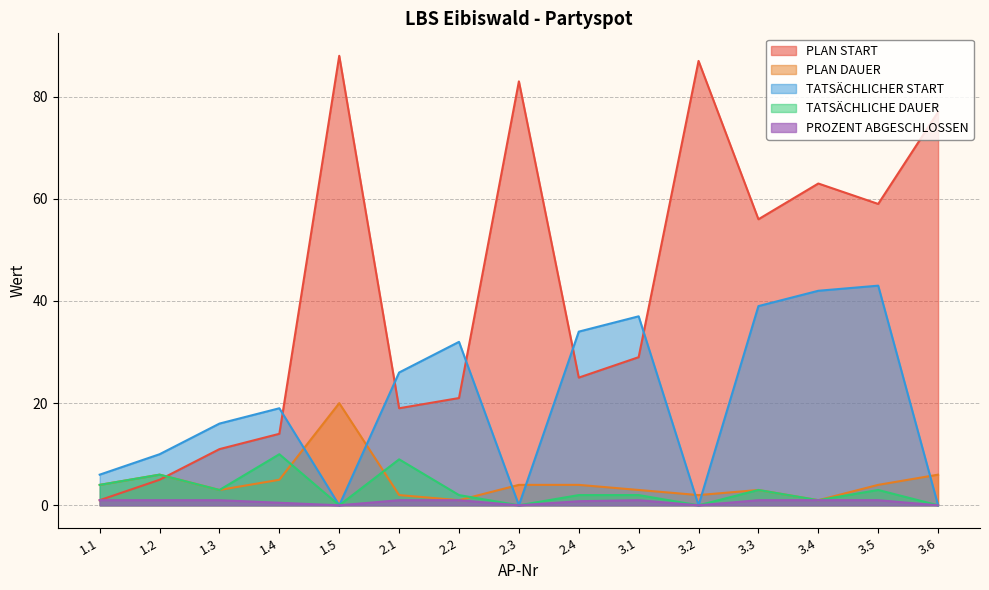

Which series changed the most between 1.5 and 3.5?

TATSÄCHLICHER START